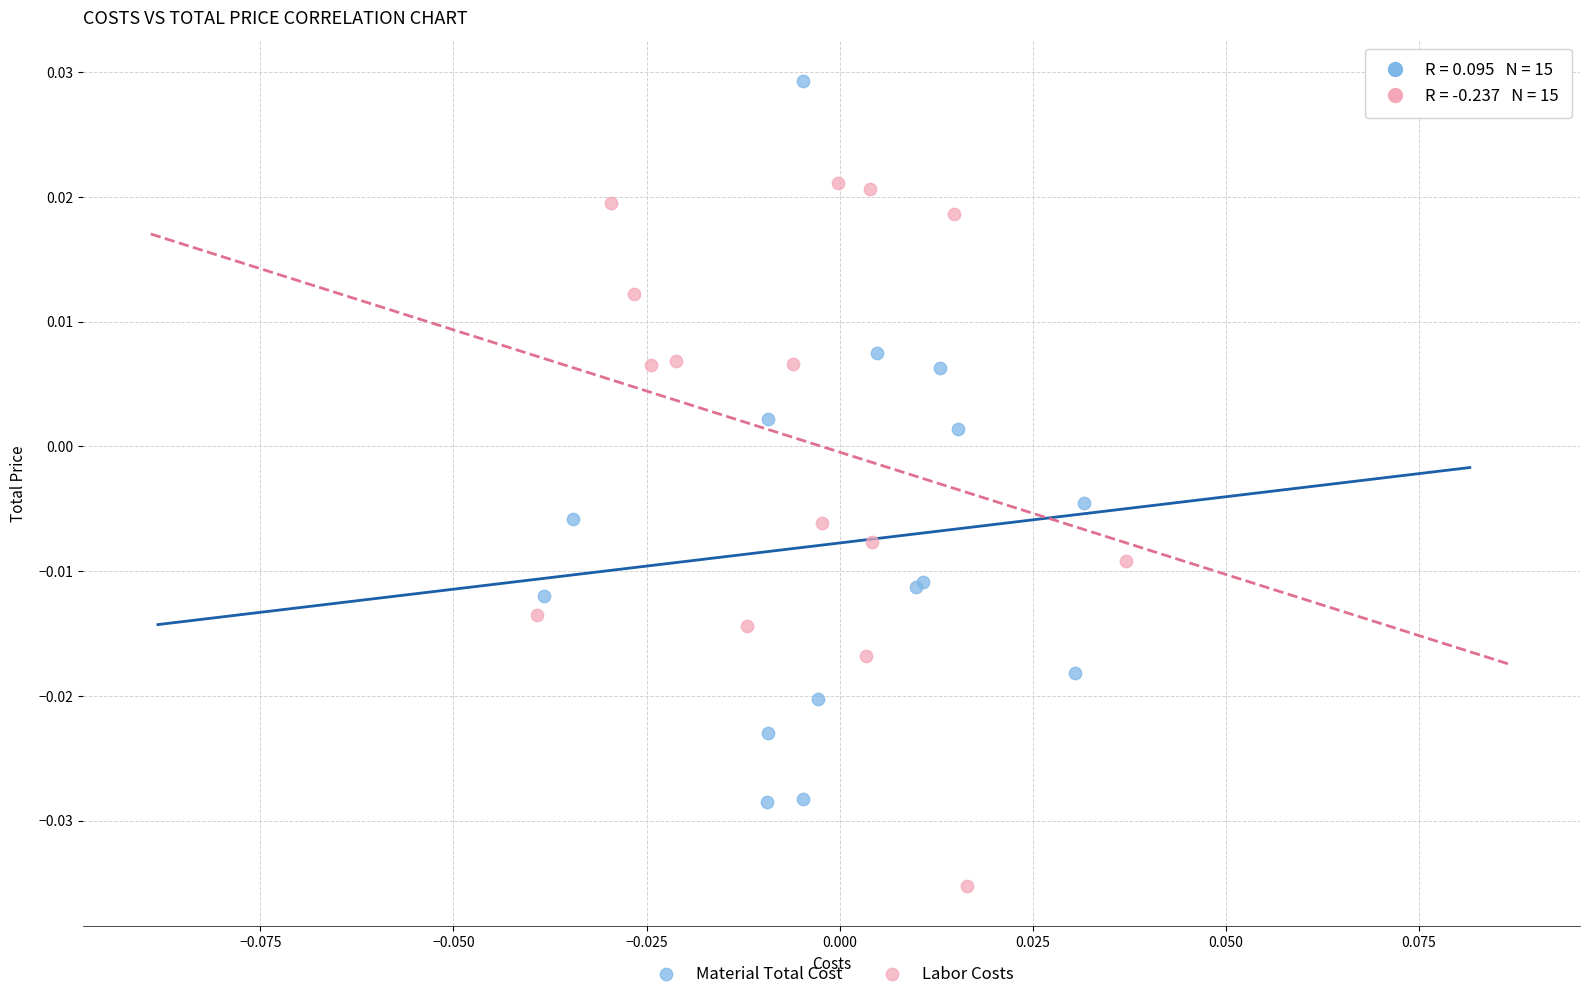

Which series reaches the maximum Y coordinate?

Material Total Cost